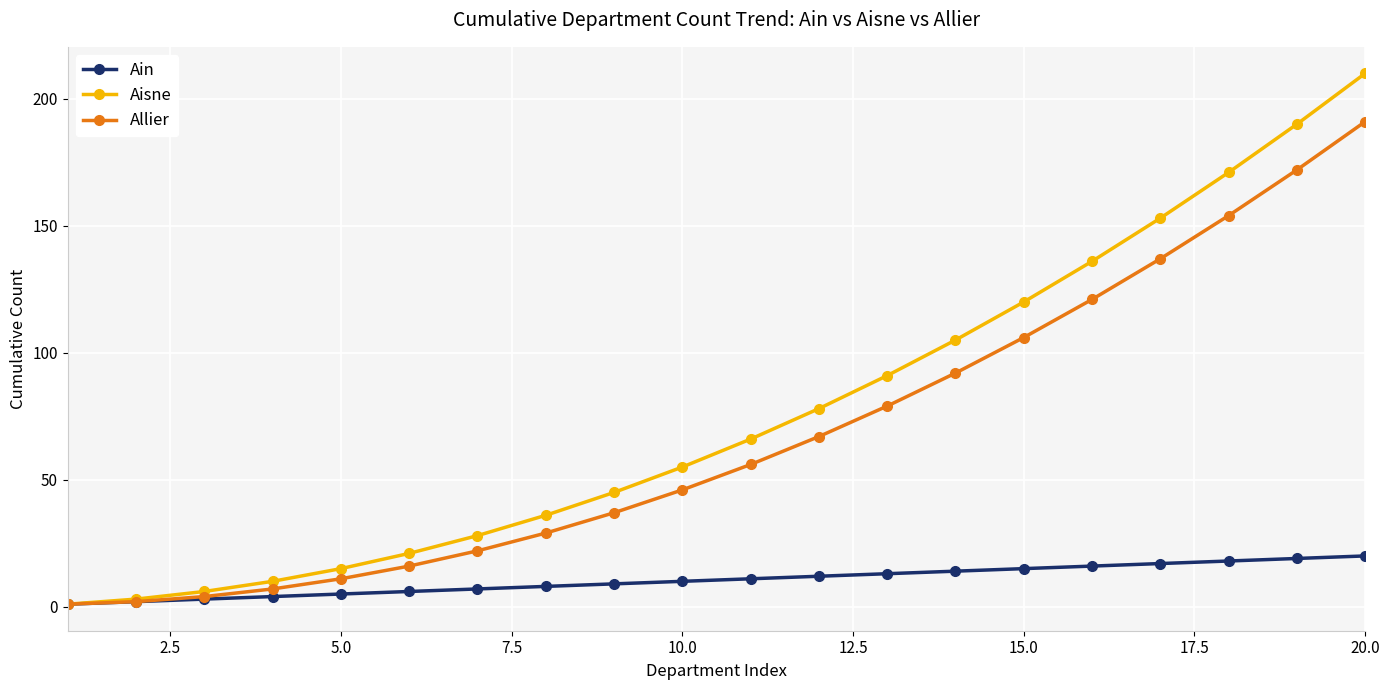

What is the greatest value displayed?

210